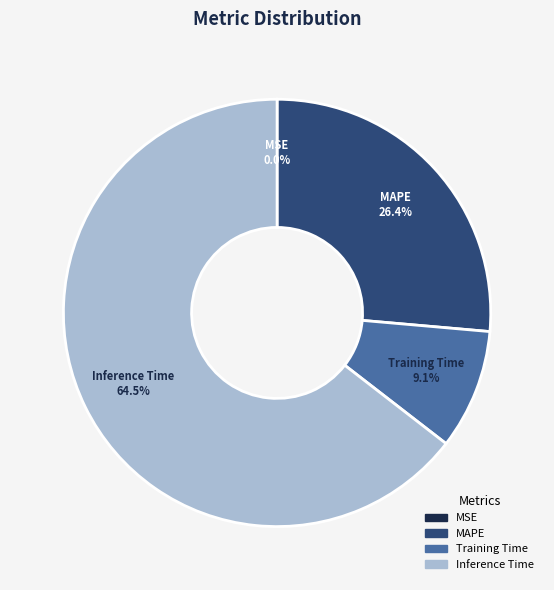

Does any single category account for the majority?

Yes